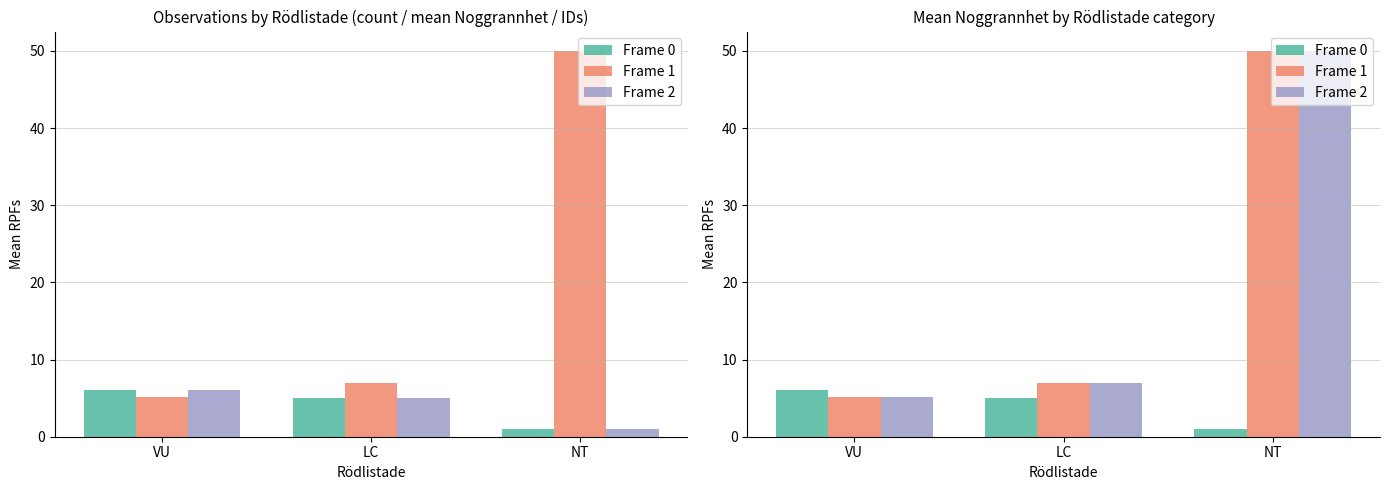

What is the minimum value for Frame 2?

5.2